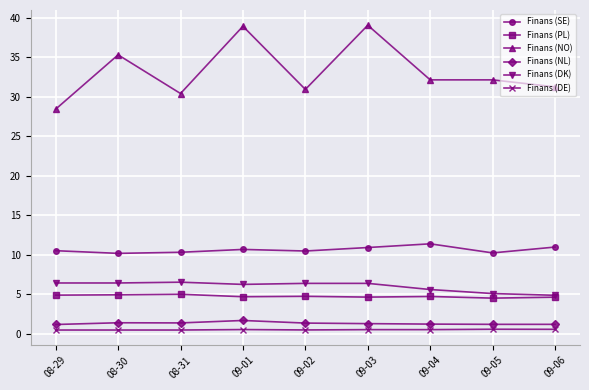

Between 08-31 and 09-01, which series saw the biggest shift?

Finans (NO)